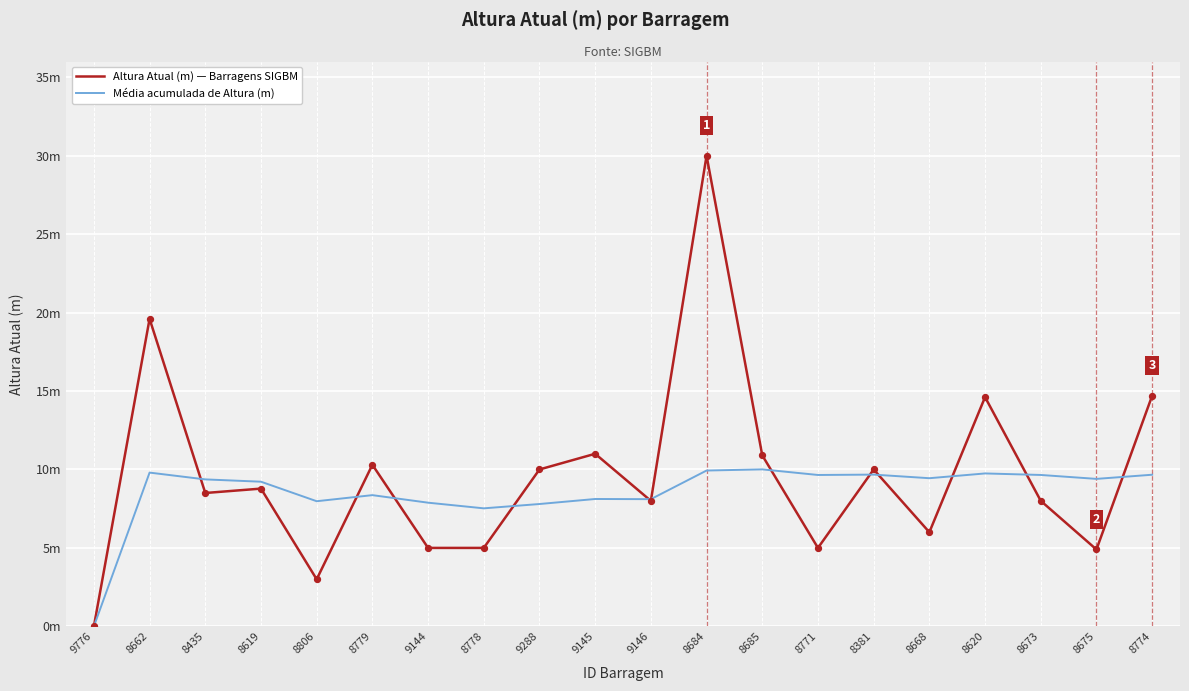

At how many categories does at least one series exceed 10?

7